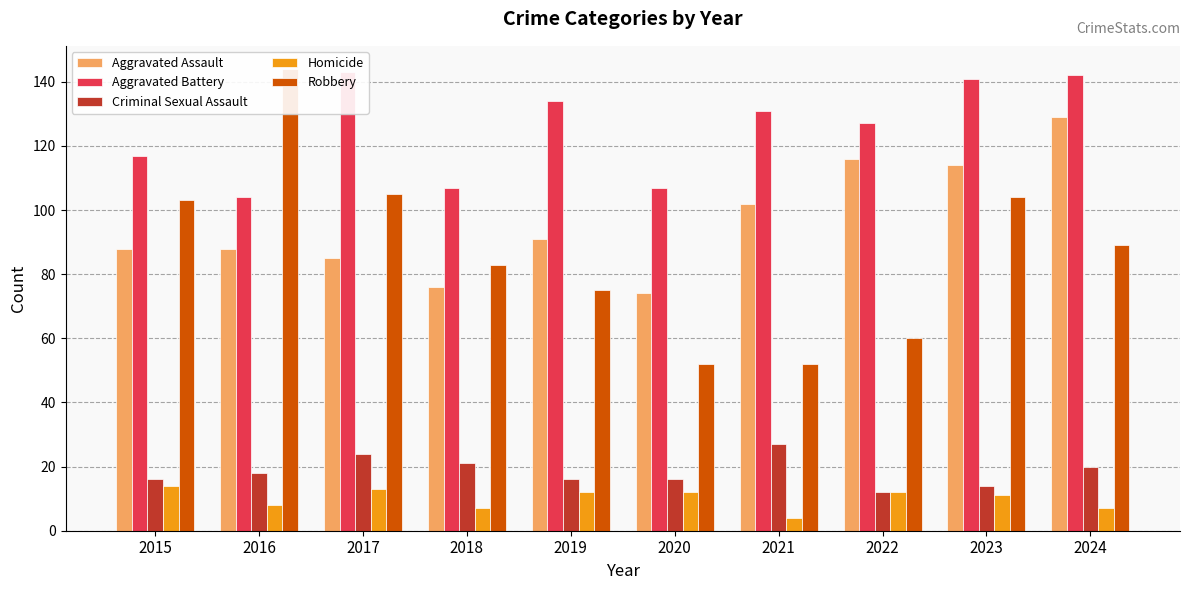

What is the difference between the maximum and minimum values in the Aggravated Battery series?

39